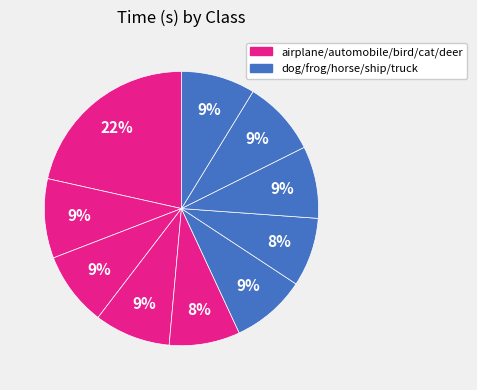

Which category has the smallest portion of the pie?

frog